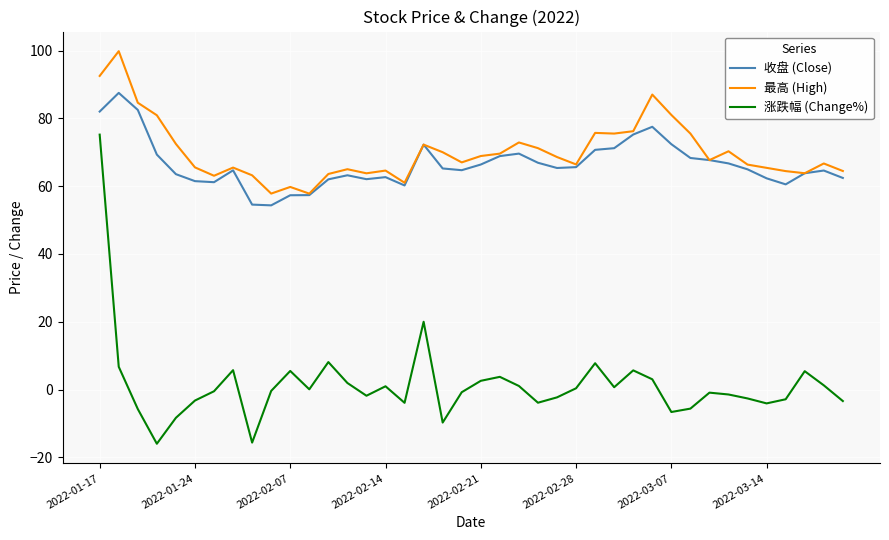

Which series has the largest range (max minus min)?

涨跌幅 (Change%)